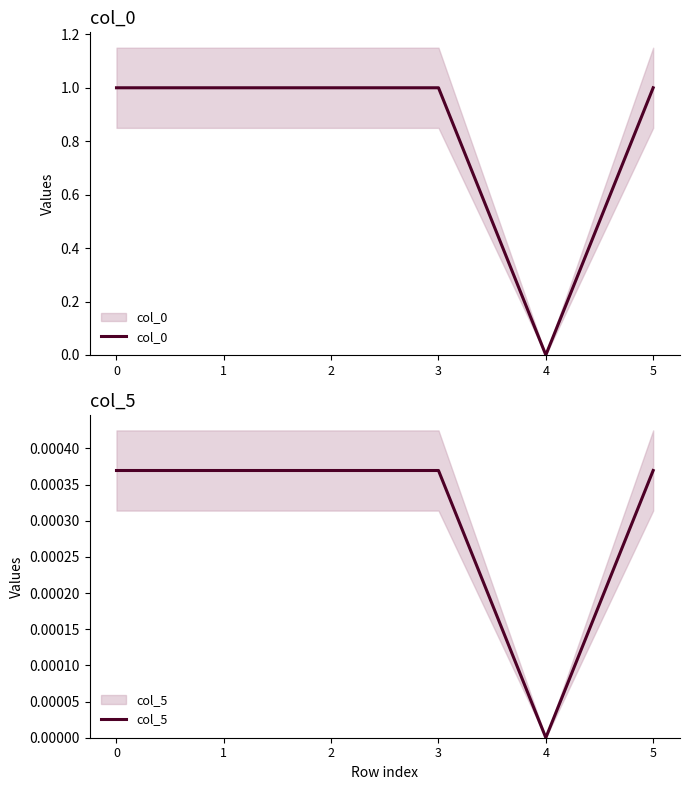

Rank the categories by col_0 value from lowest to highest.

4, 5, 3, 1, 0, 2